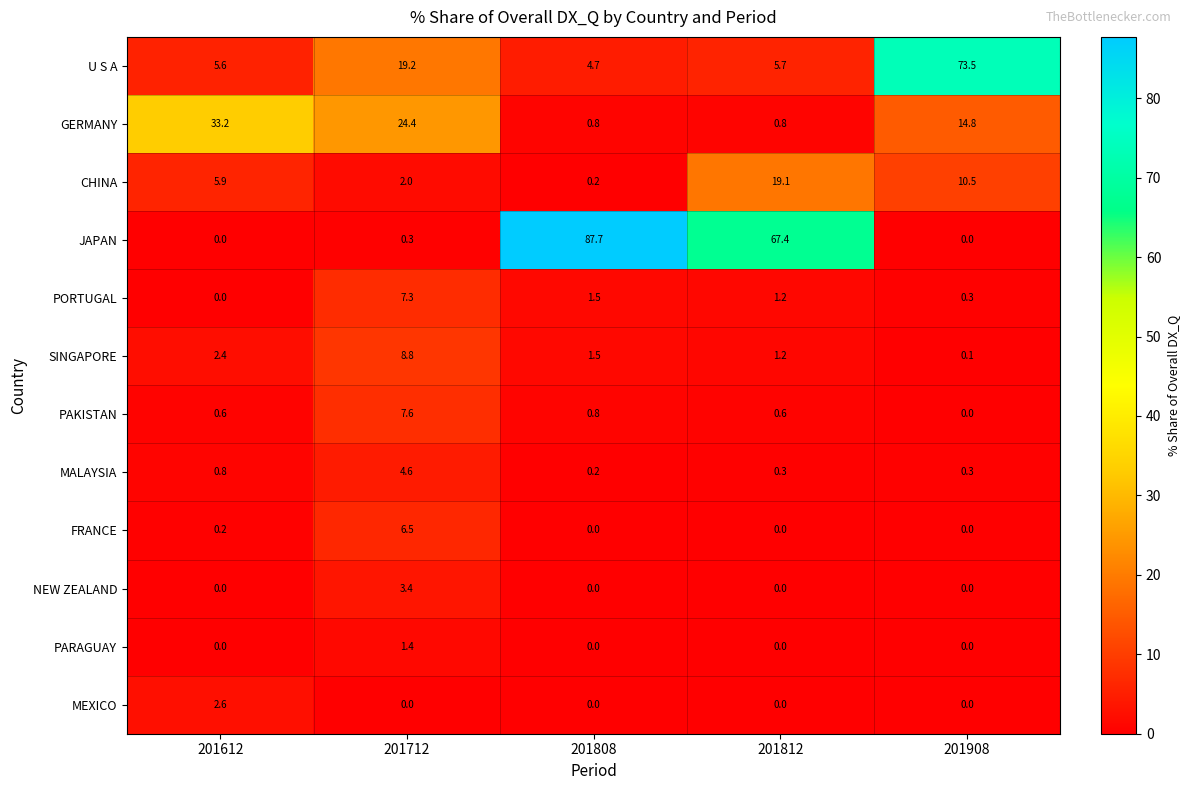

True or false: PORTUGAL has a value of 3.8 at 201712.

False